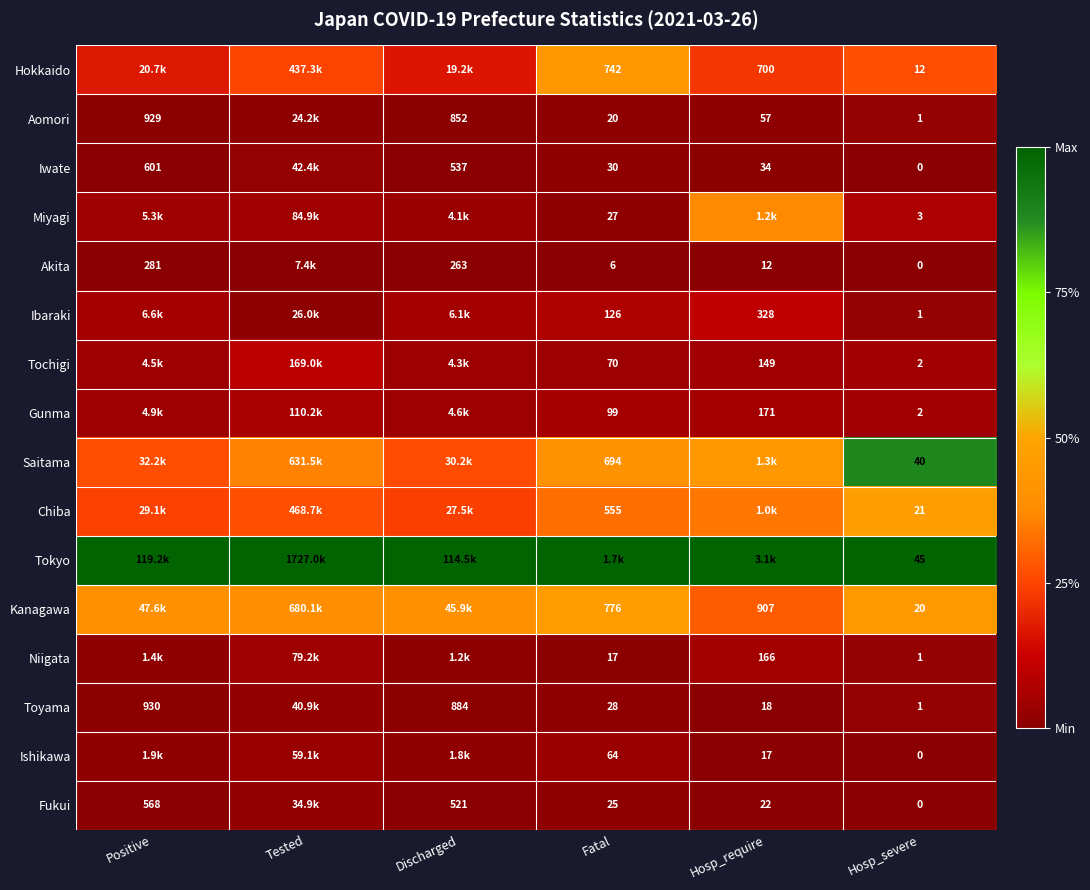

The value of Gunma at Discharged is 0.0. True or false?

False